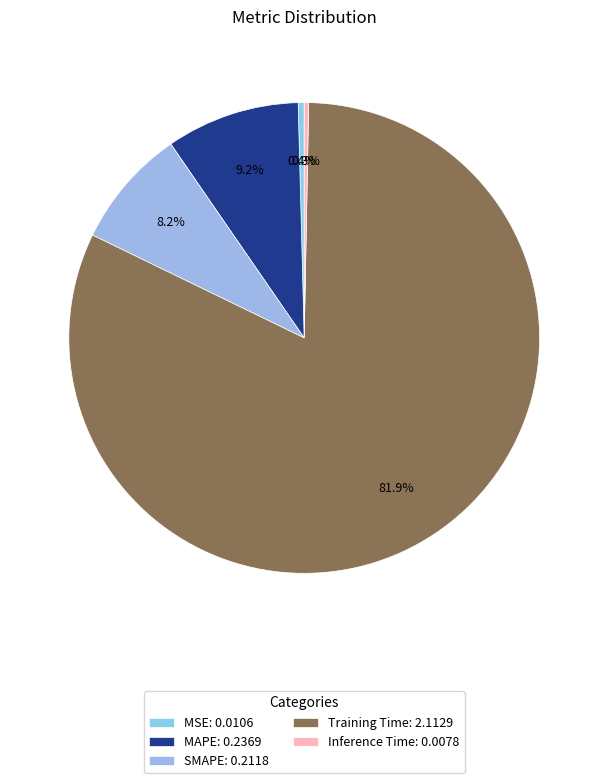

How many slices are in this pie chart?

5